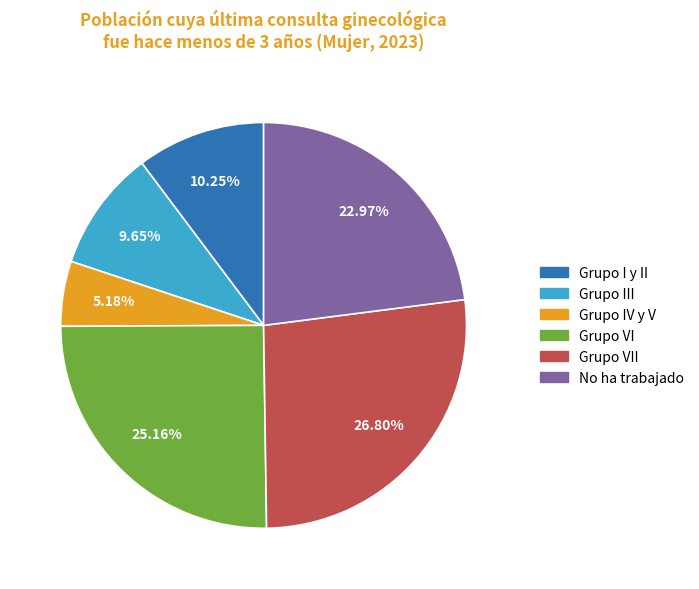

To the nearest percent, what is the average slice percentage?

17%